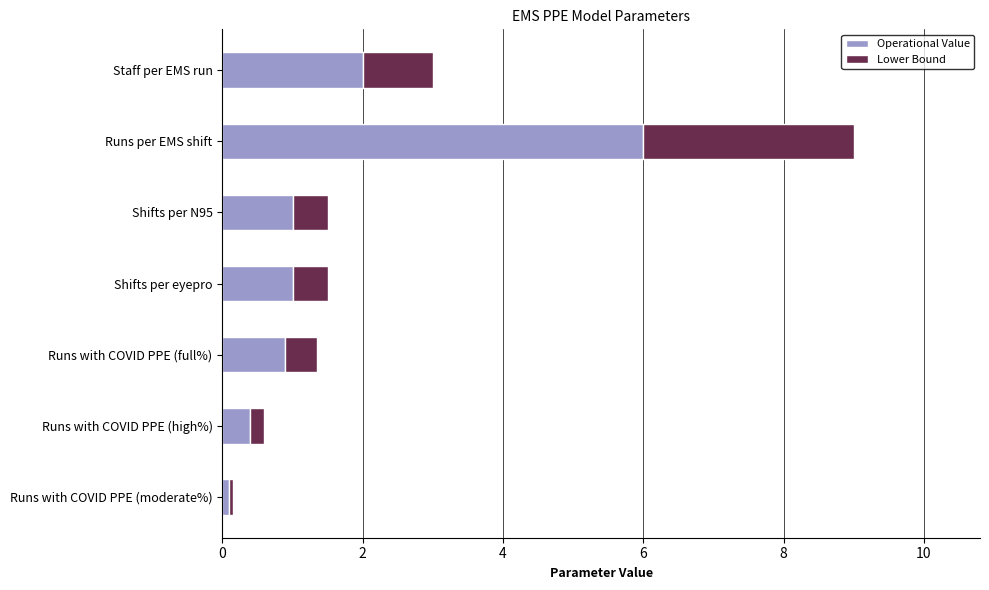

The value of Operational Value at Shifts per N95 is 1.0. True or false?

True